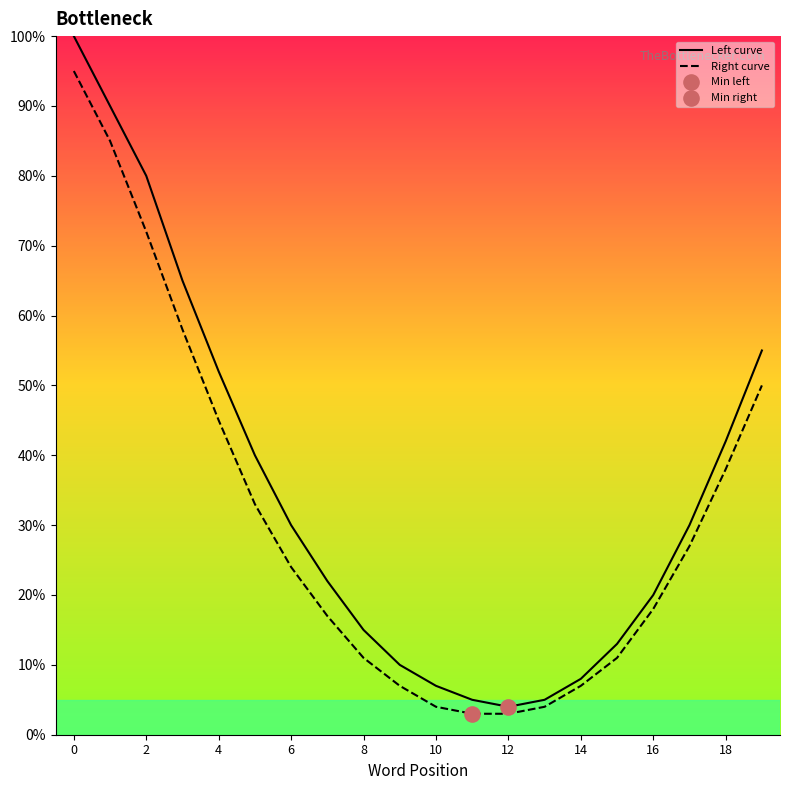

Which series has the widest spread of Y values?

Left curve